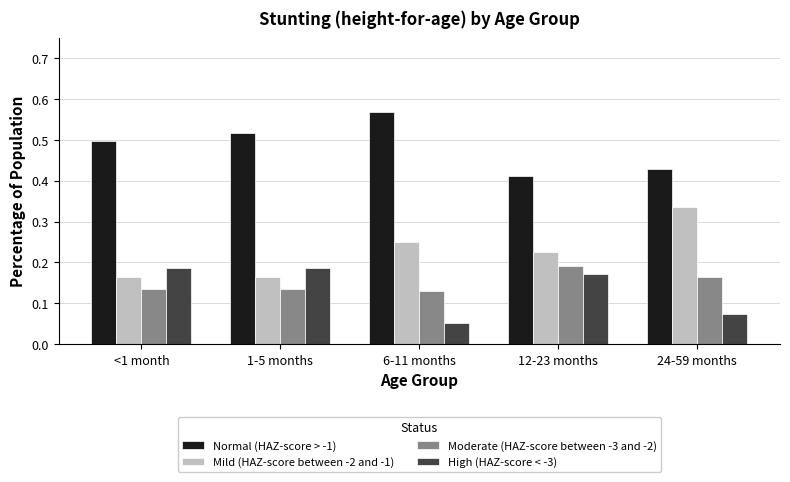

Which label corresponds to the largest value in the chart?

6-11 months